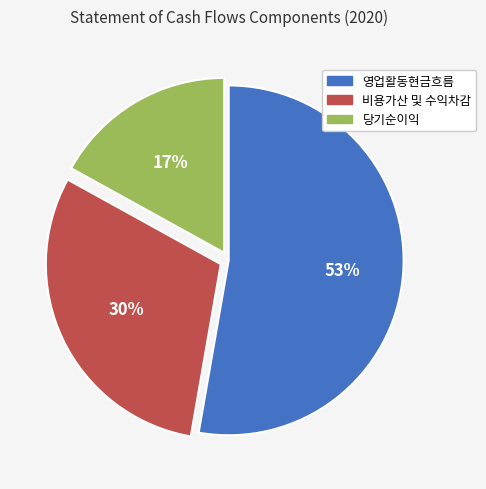

Rank the categories by value from highest to lowest.

영업활동현금흐름, 비용가산 및 수익차감, 당기순이익